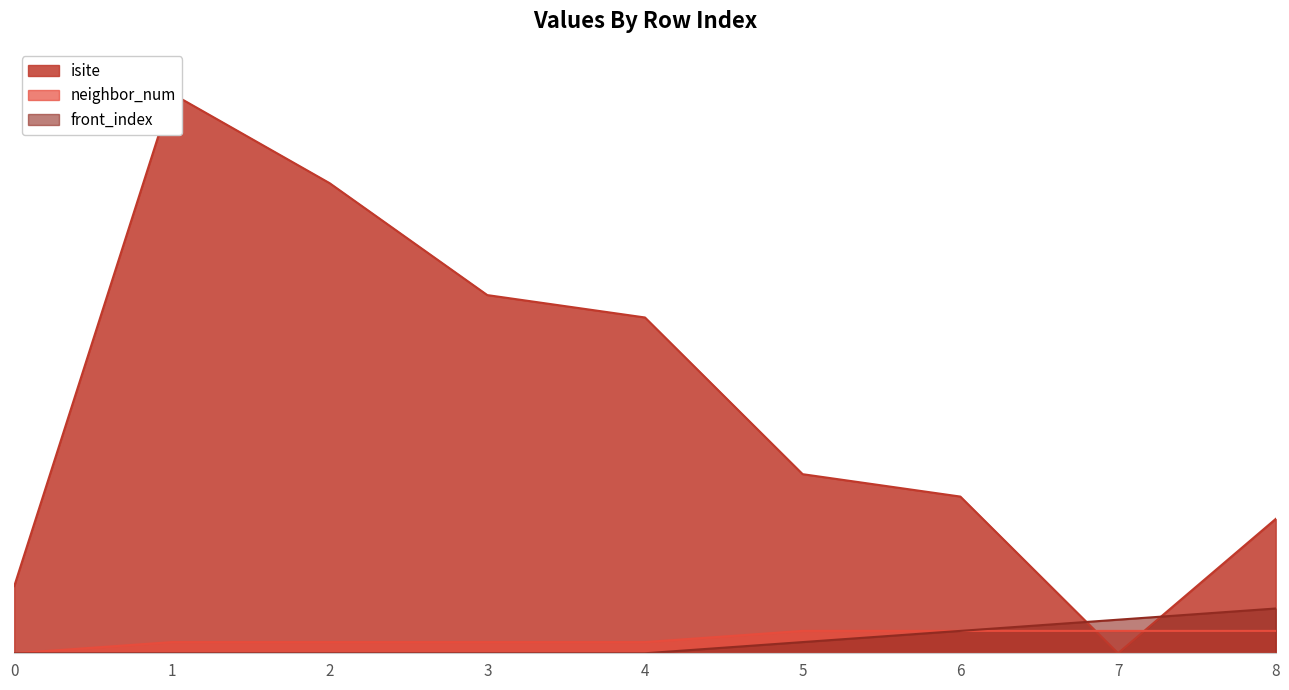

How many lines are shown in the chart?

3